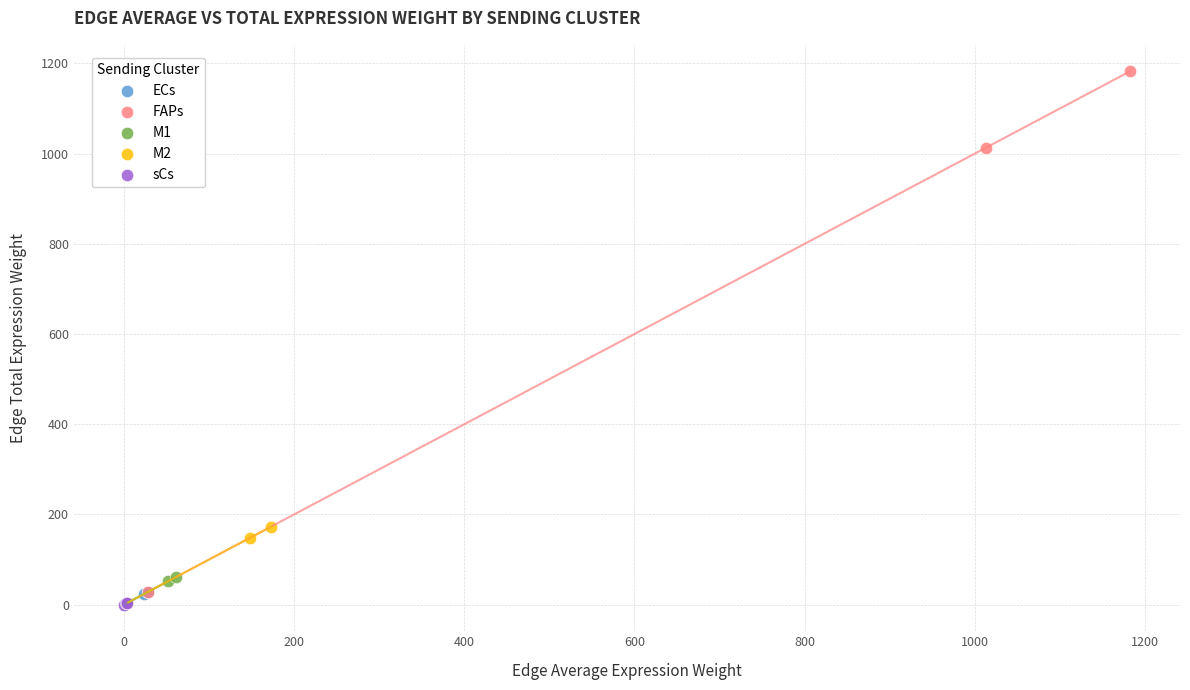

Which series has the widest spread of Y values?

FAPs